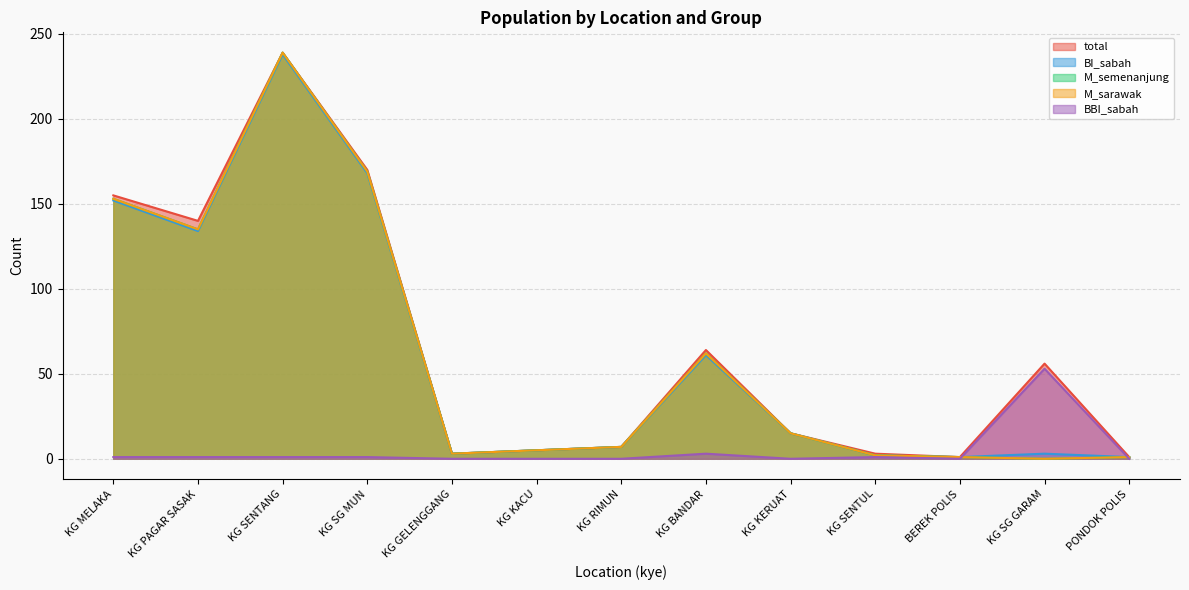

Does the chart display data point markers on the line(s)?

No